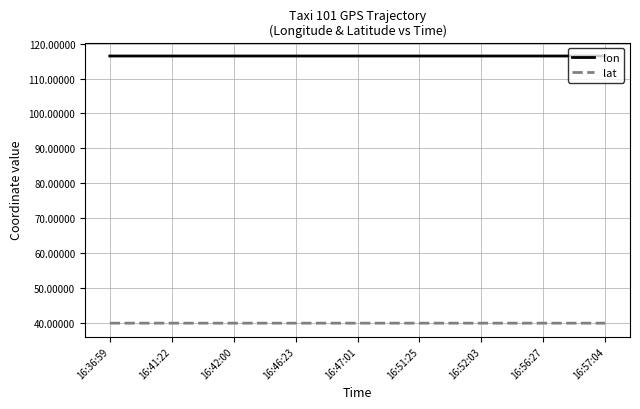

What is the difference between the highest and lowest values at 16:42:00?

76.5